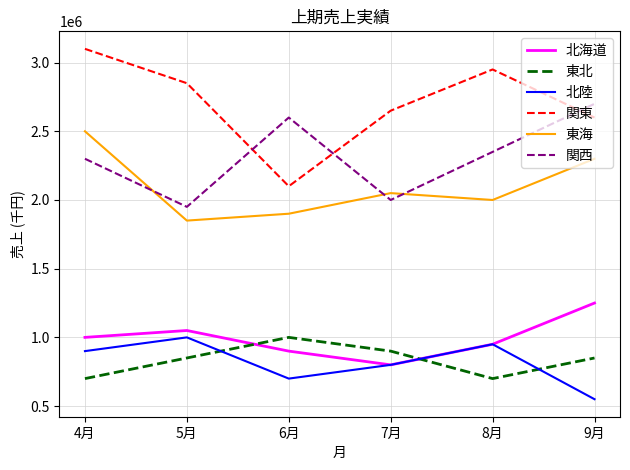

The value of 北海道 at 8月 is 950000. True or false?

True